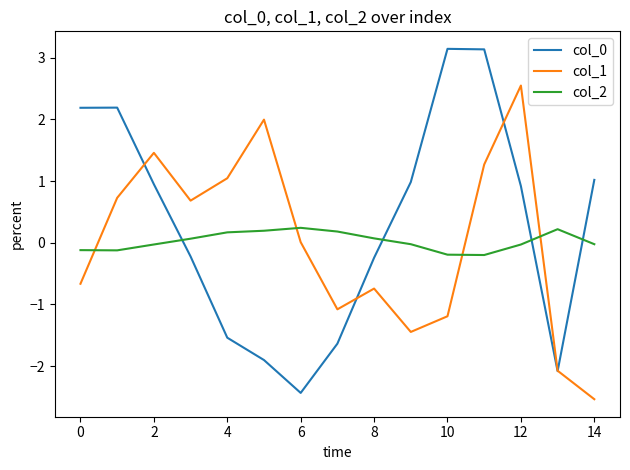

What is the maximum value shown in the chart?

3.1